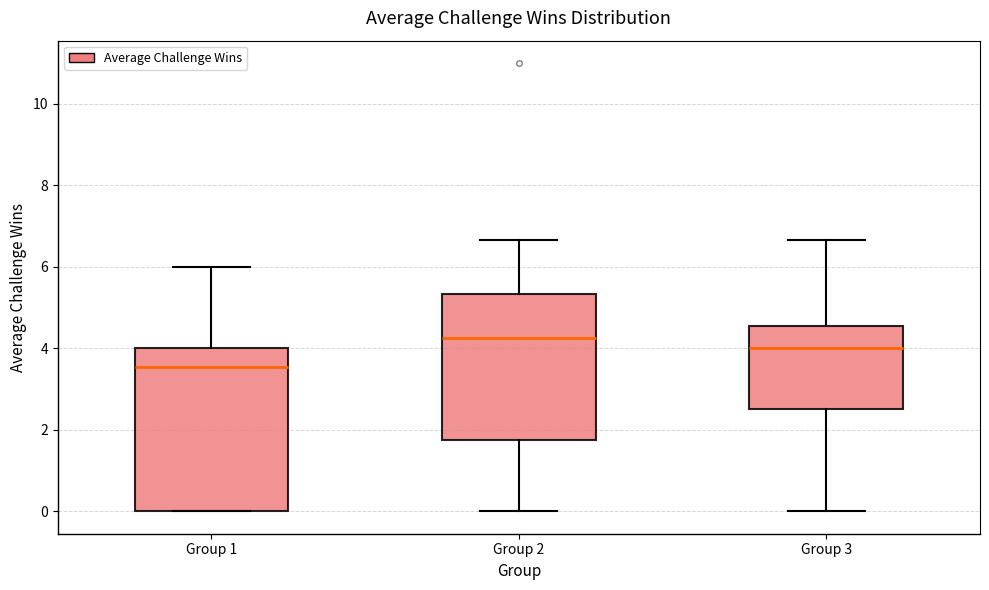

Which box is the tallest, from its lower edge to its upper edge?

Group 1